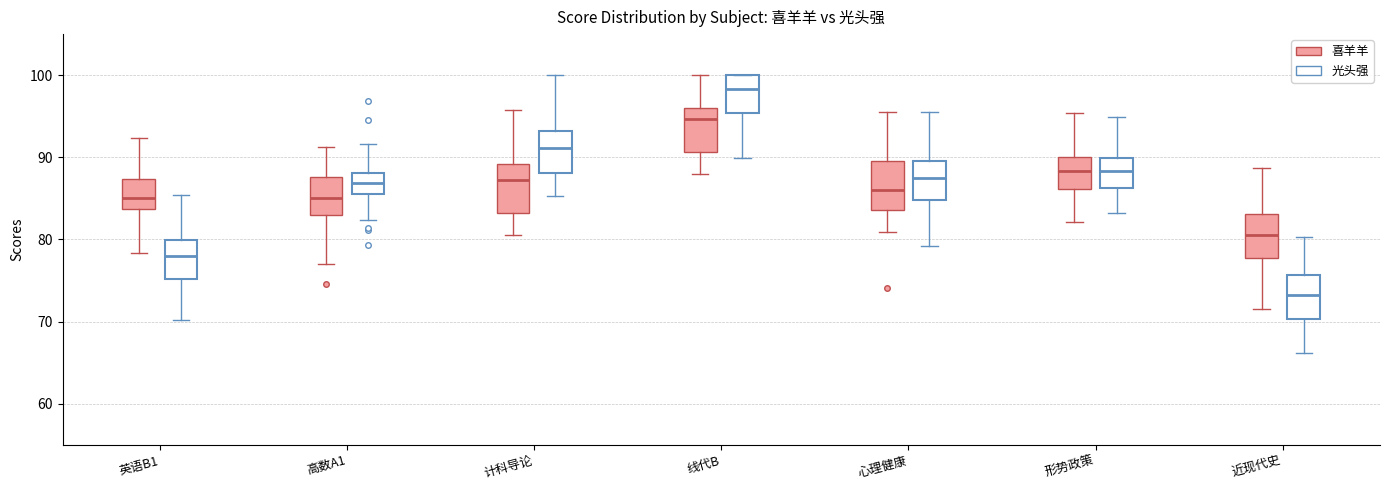

Where is the upper edge of the box for 高数A1 (喜羊羊) on the y-axis? The values are not printed on the chart, so give them approximately, as read against the axis.

88